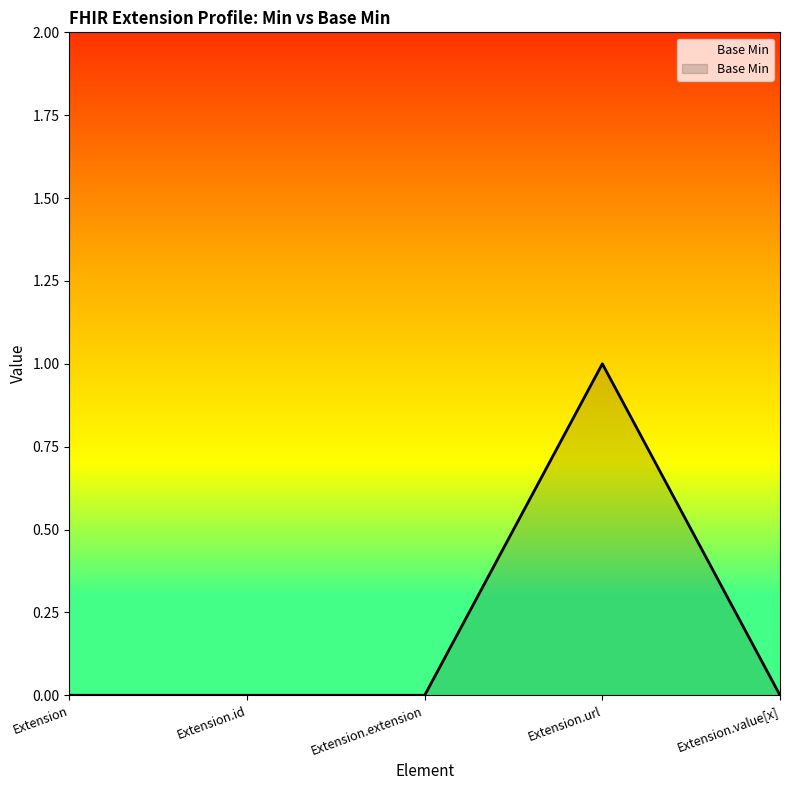

What position from the left is Extension?

1